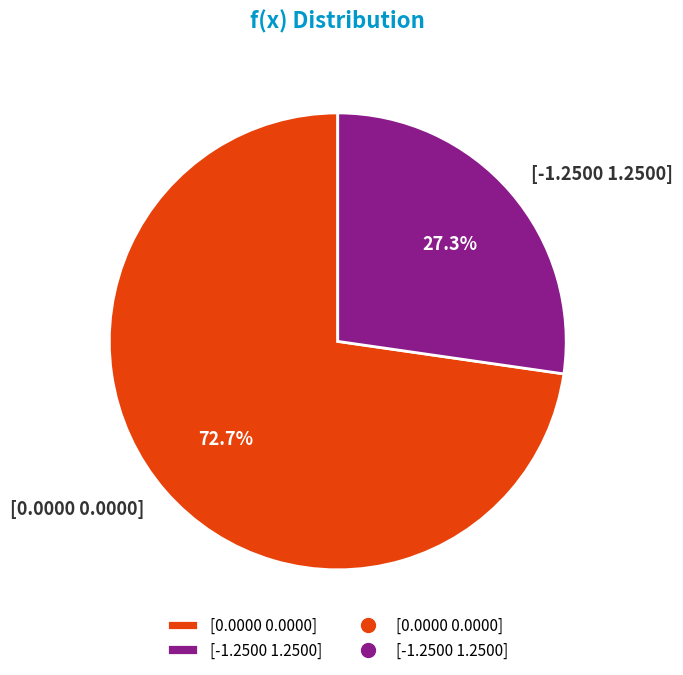

How many segments does this pie chart have?

2